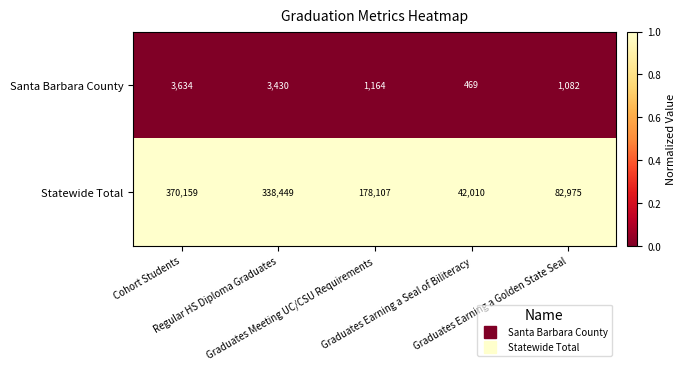

What is the total value across all series at Graduates Earning a Golden State Seal?

84057